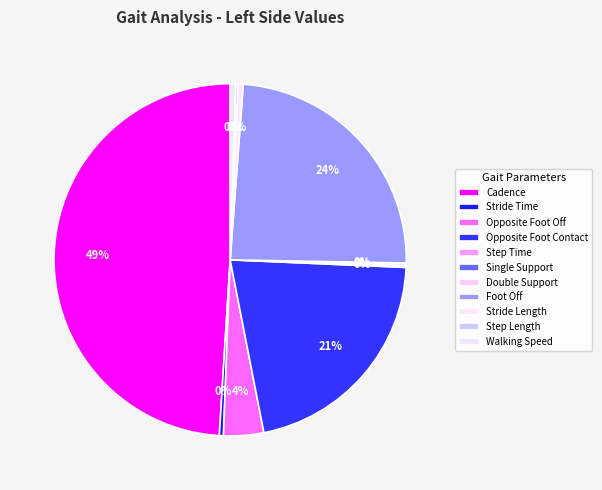

How many segments does this pie chart have?

11